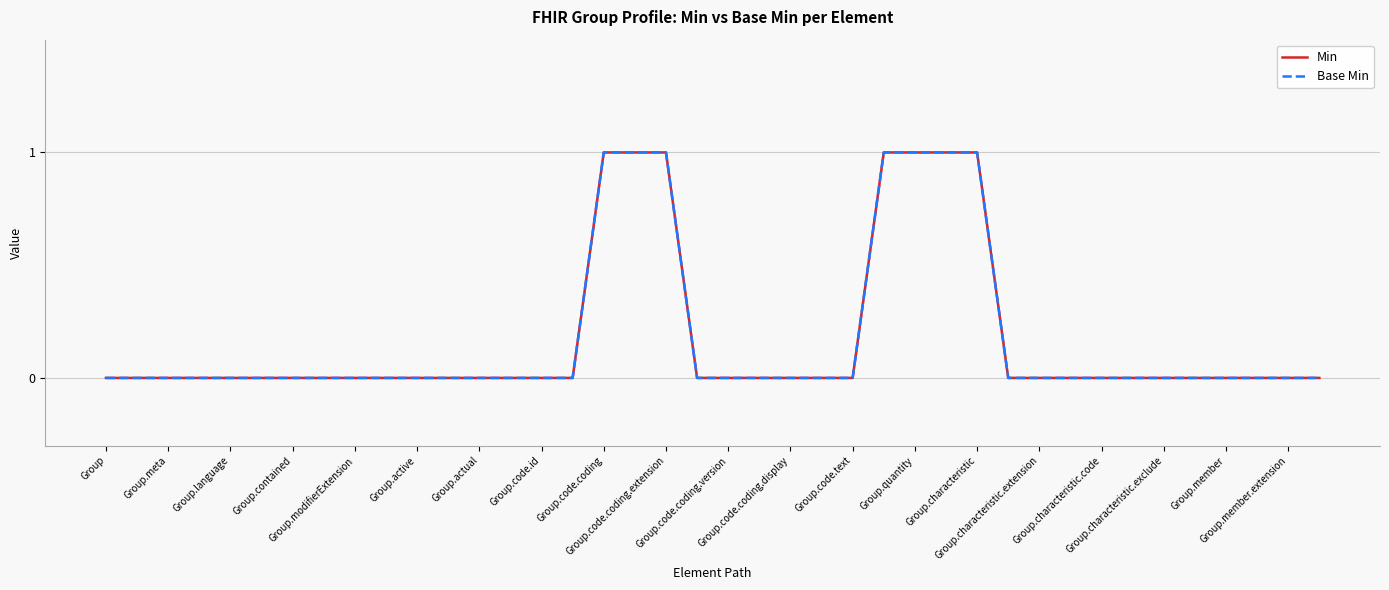

List the series in order of their peak value, highest first.

Min, Base Min